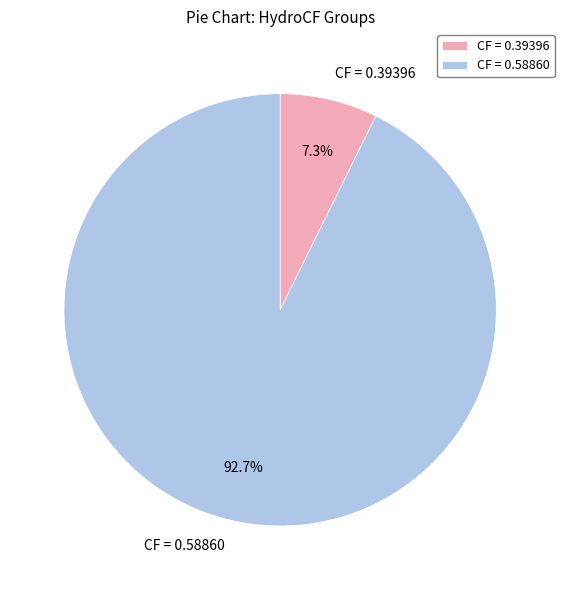

Combined, do CF = 0.39396 and CF = 0.58860 account for over 50%?

Yes